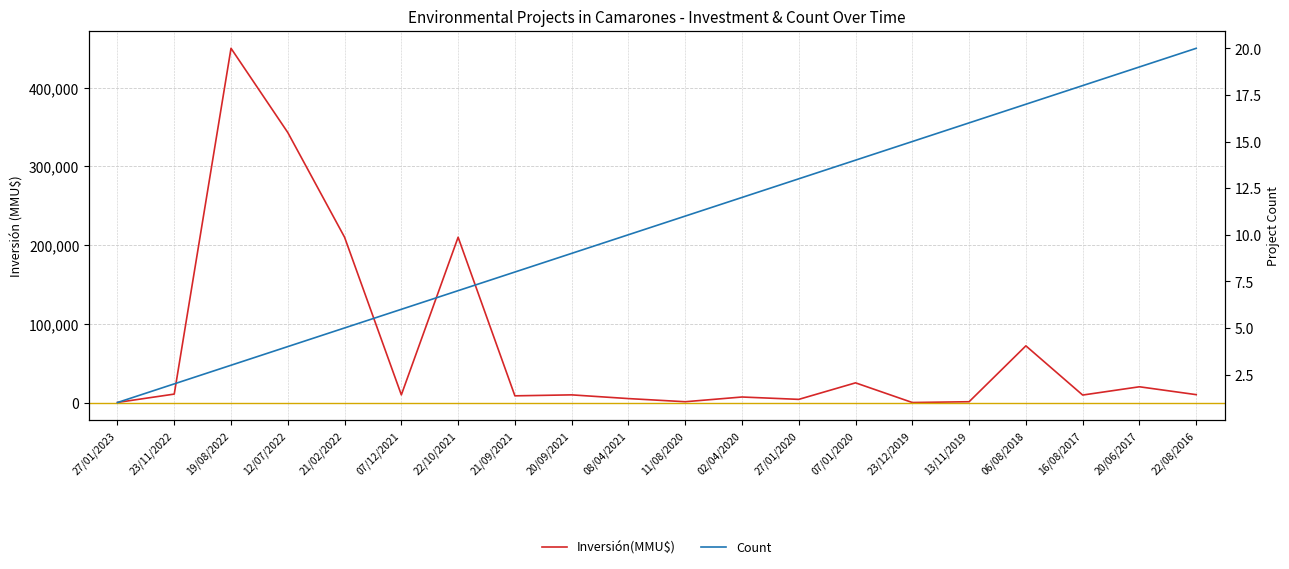

What are all the series names shown in the legend?

Inversión(MMU$), Count